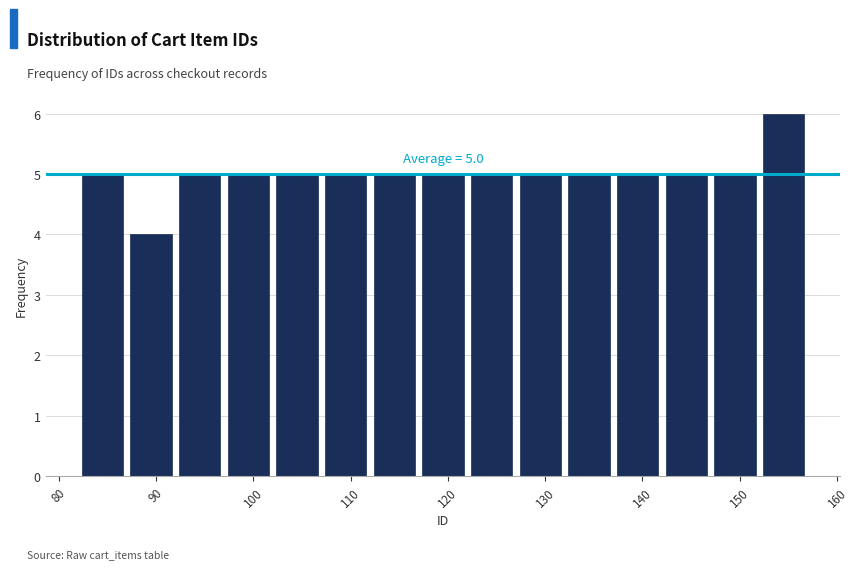

Which range on the x-axis has the tallest bar?

152 to 157